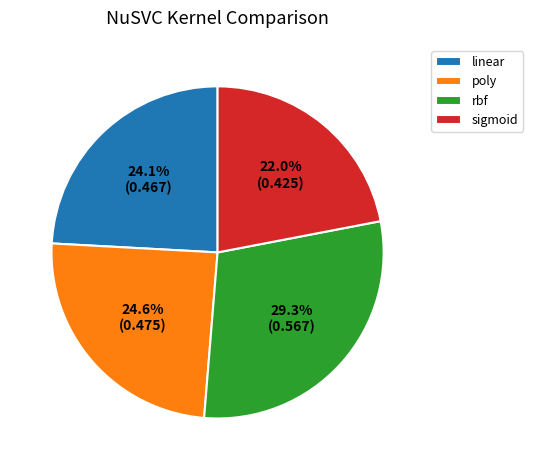

To the nearest percent, what is the combined percentage of rbf and linear?

53%